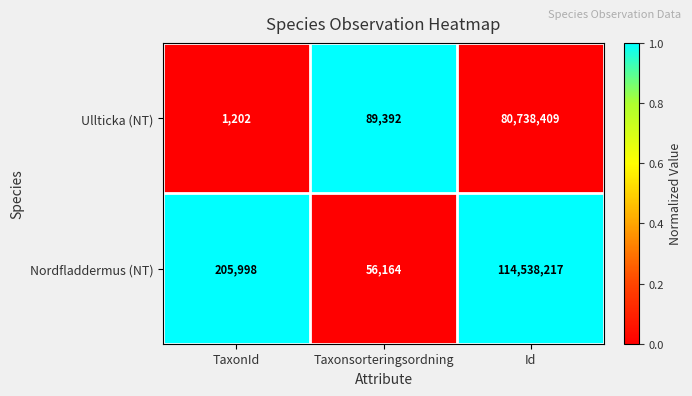

Reading left to right, what are all the values shown in this chart?

Ullticka (NT): TaxonId=1202	Taxonsorteringsordning=89392	Id=80738409
Nordfladdermus (NT): TaxonId=205998	Taxonsorteringsordning=56164	Id=114538217